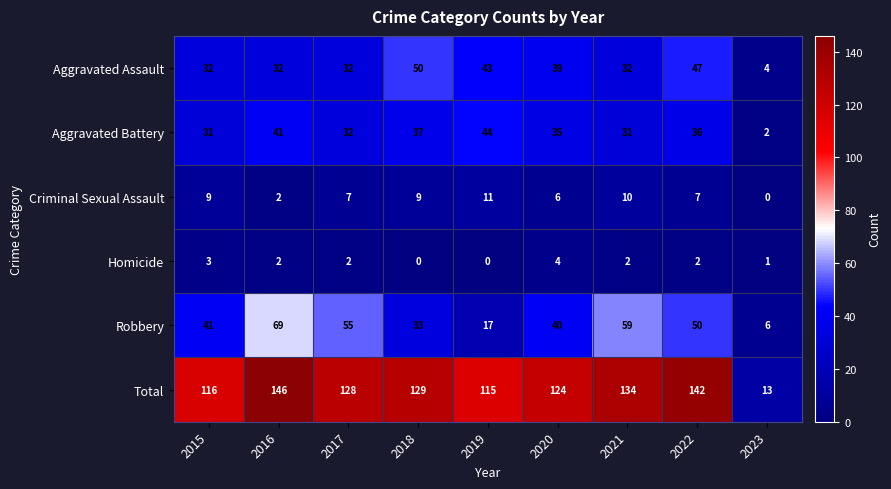

The Robbery series shows 5 at 2019. True or false?

False